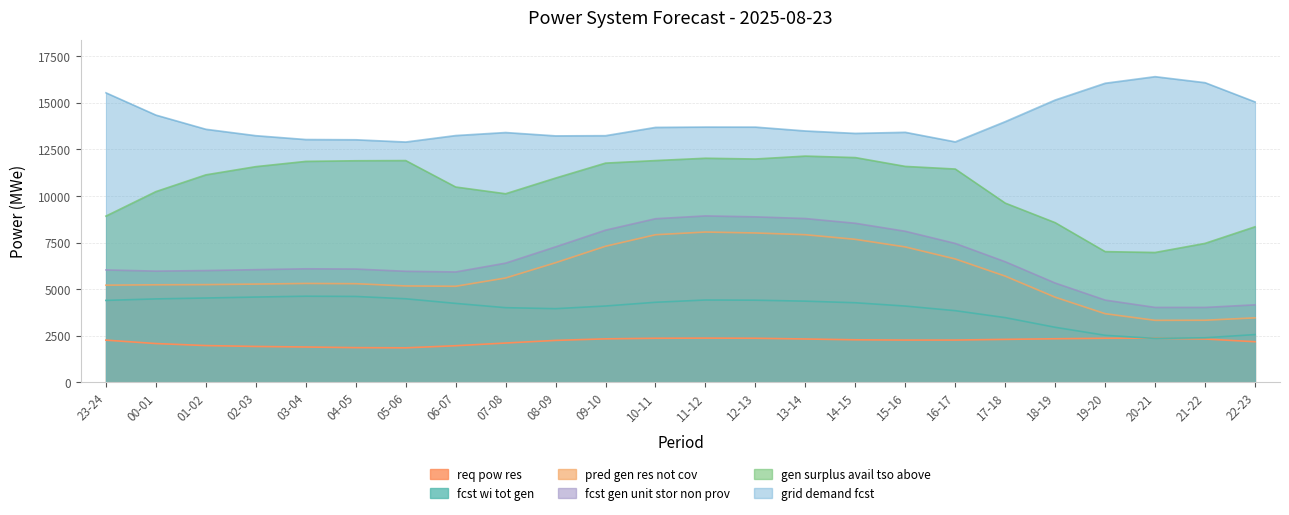

Which series changed the most between 10-11 and 17-18?

fcst_gen_unit_stor_non_prov